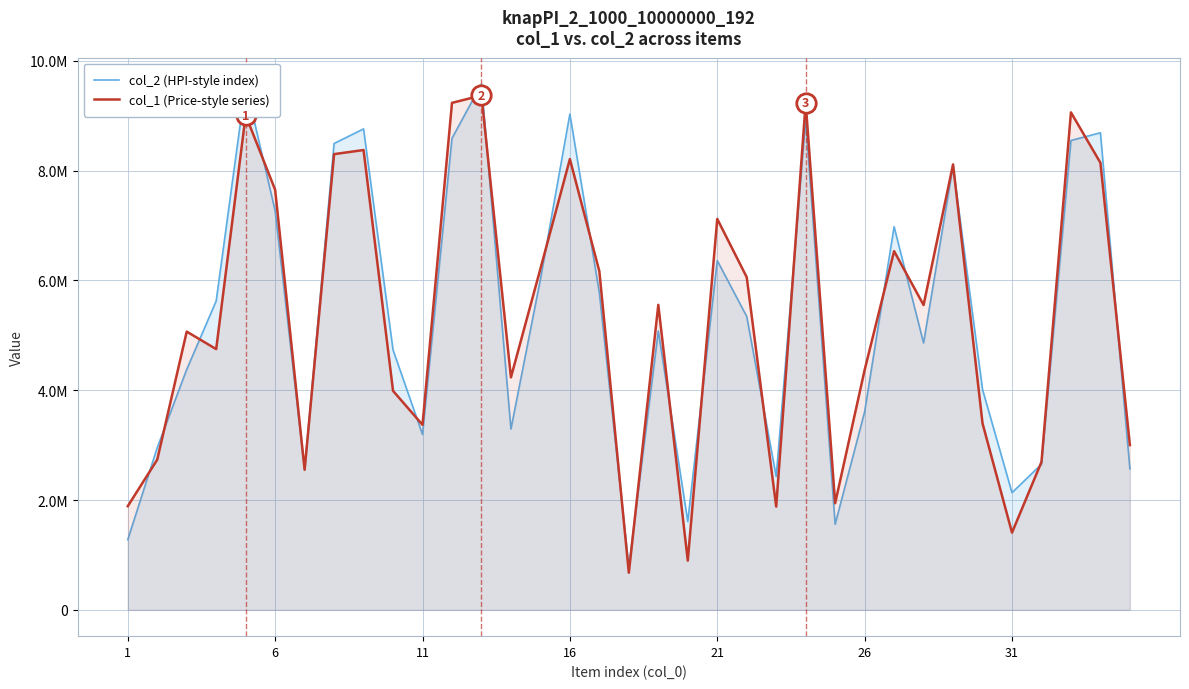

True or false: col_1 (Price-style series) and col_2 (HPI-style index) intersect in this chart.

True